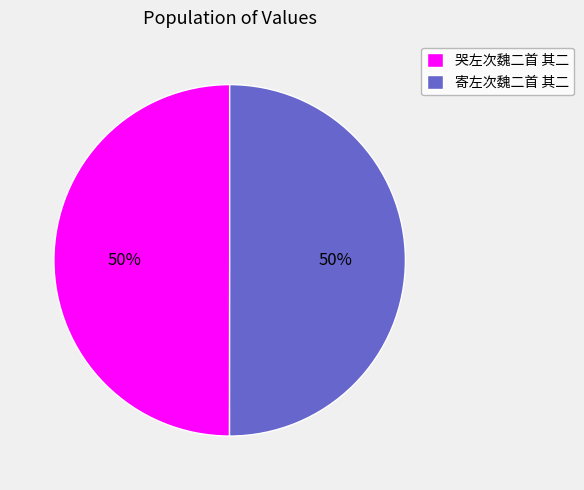

Do 哭左次魏二首 其二 and 寄左次魏二首 其二 together represent more than half of the pie?

Yes